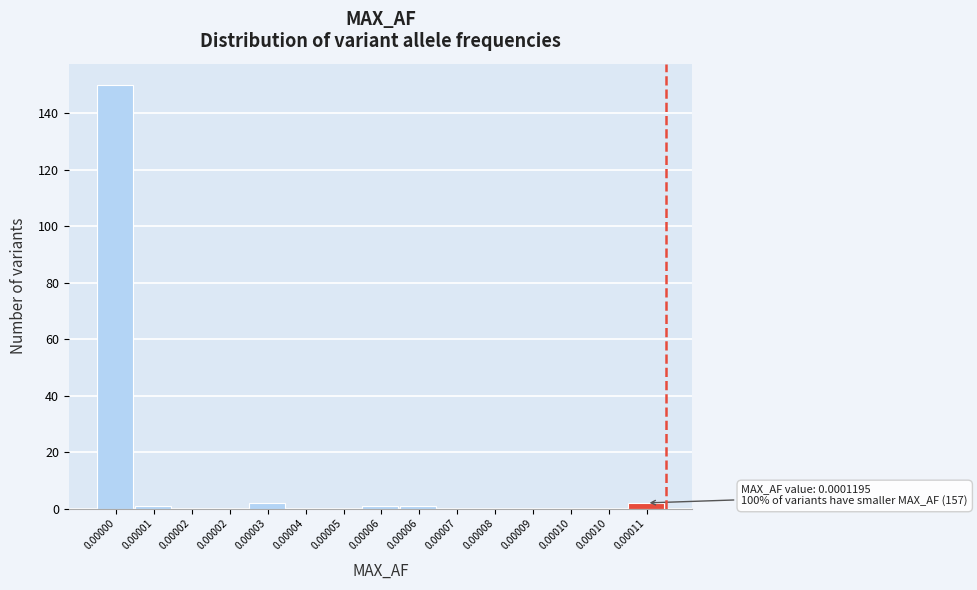

How many series are shown in this chart?

1